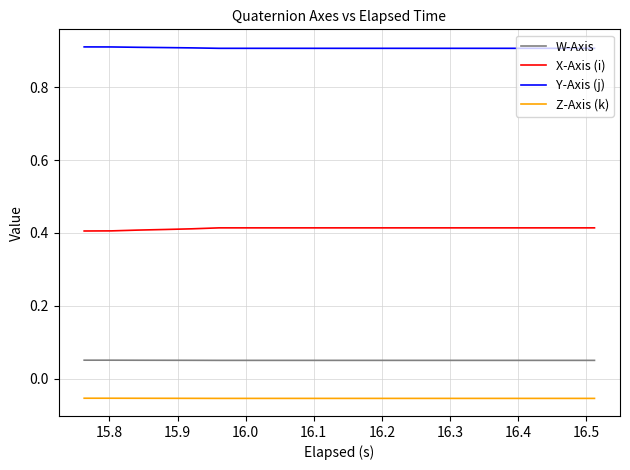

True or false: Z-Axis (k) and Y-Axis (j) cross at least once.

False